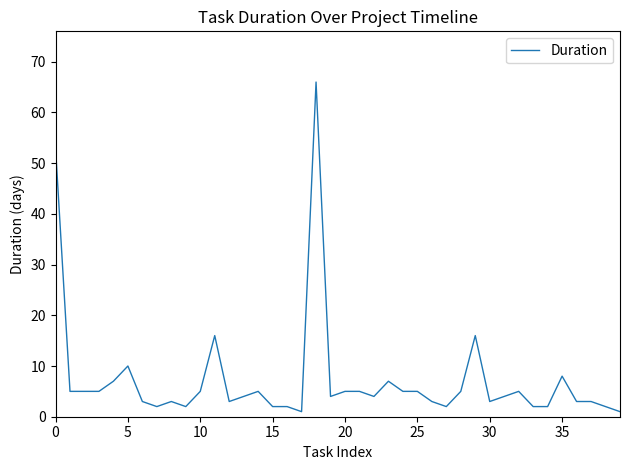

What is the maximum value shown in the chart?

66